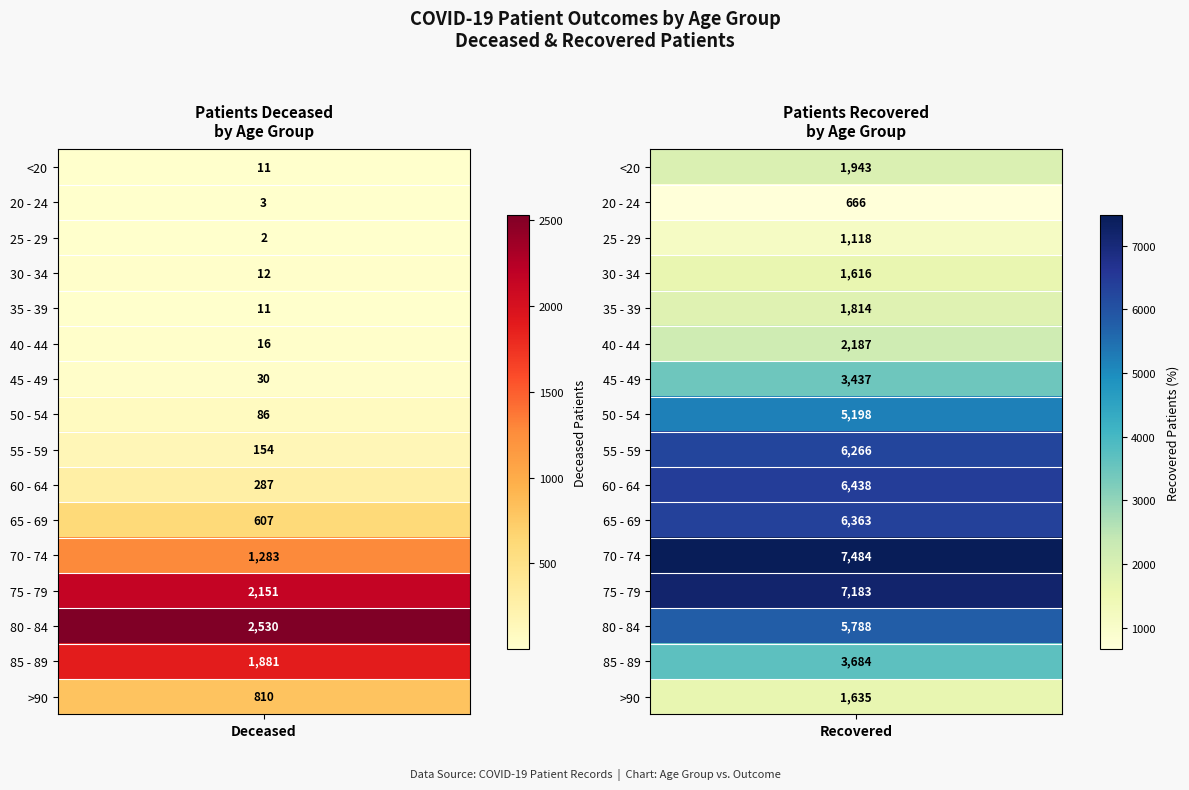

What is the average value of the patients_recovered series?

3926